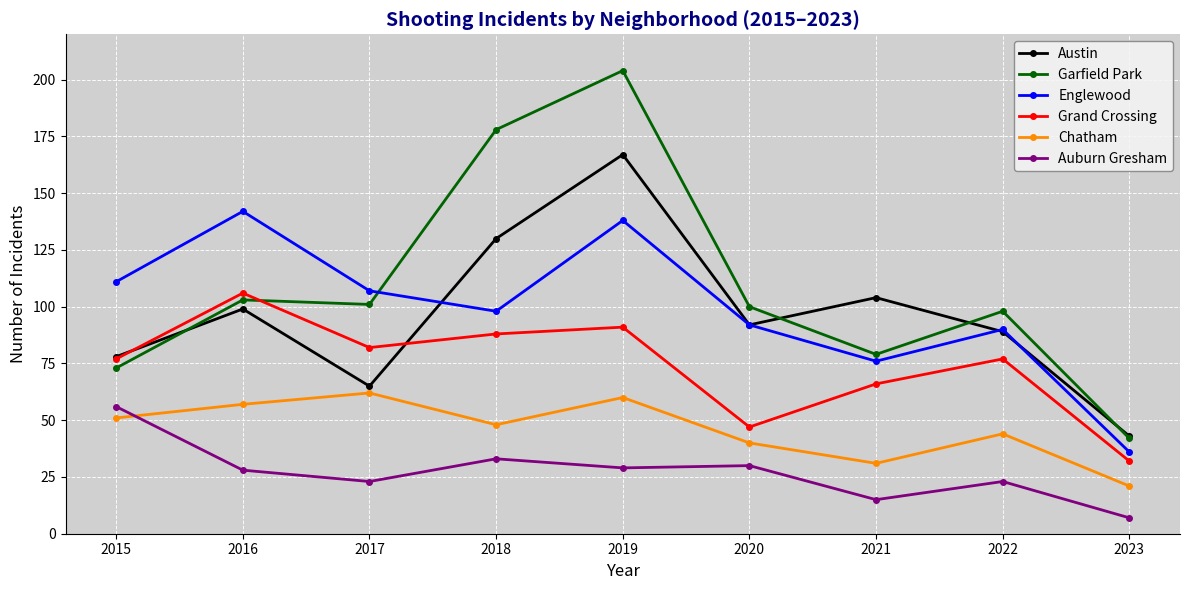

What is the approximate value of Auburn Gresham at 2022, to the nearest 10?

20